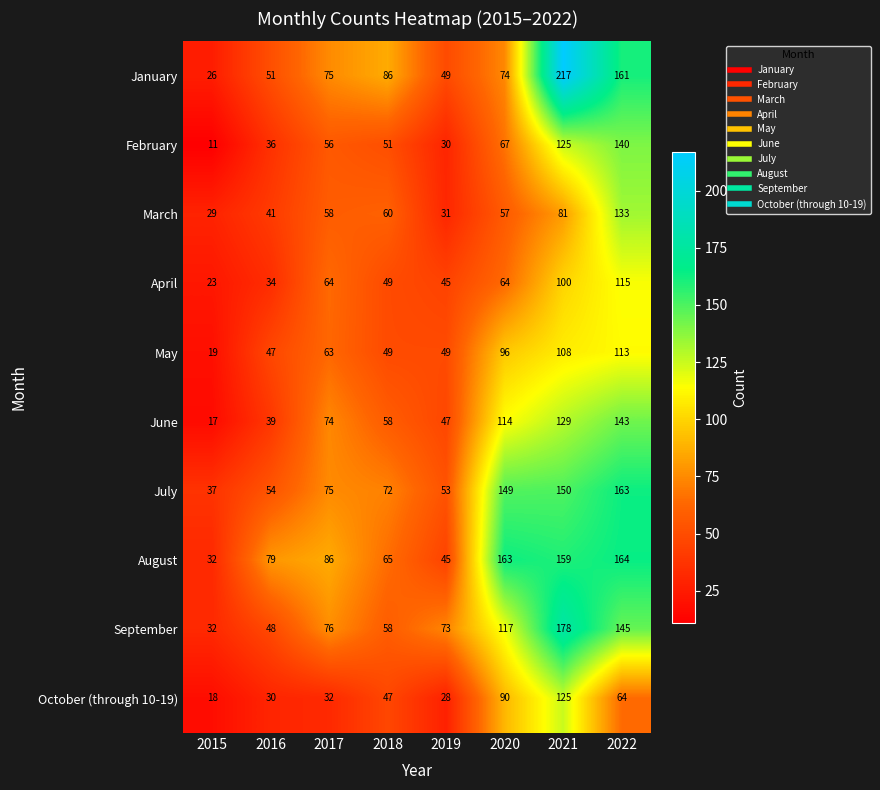

How many series are shown in this chart?

10